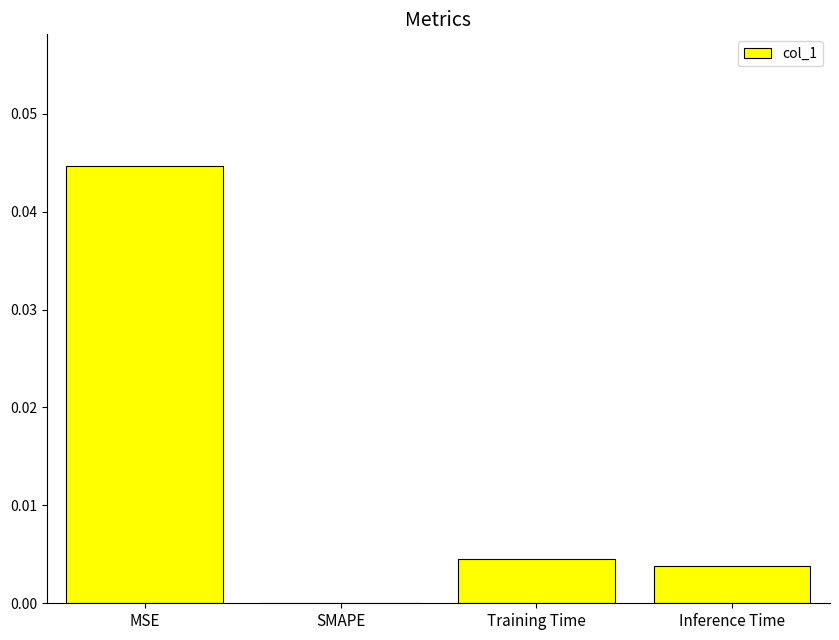

Between SMAPE and Training Time, which is larger?

Training Time